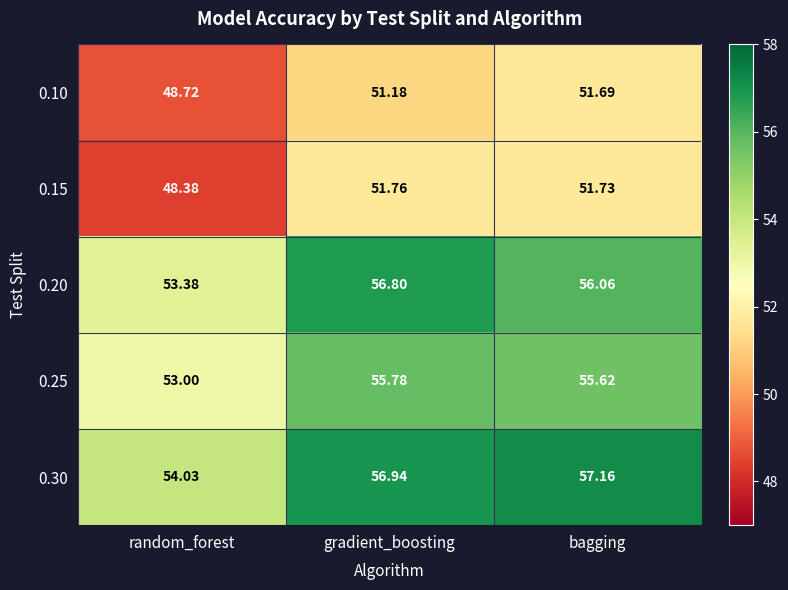

Which category has the lowest value in the 0.20 series?

random_forest